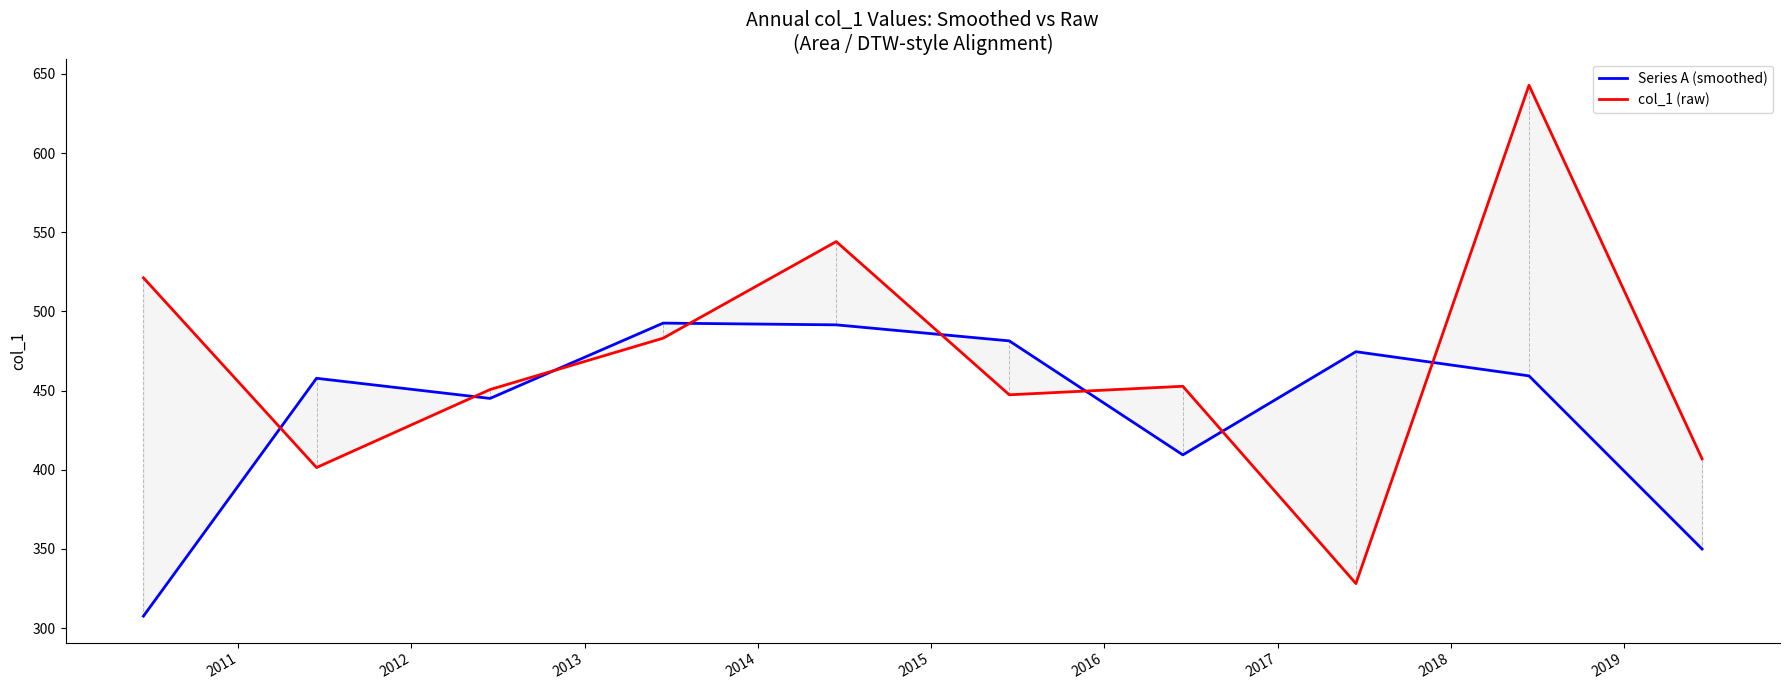

What is the spread (max minus min) of values at 2016?

43.3